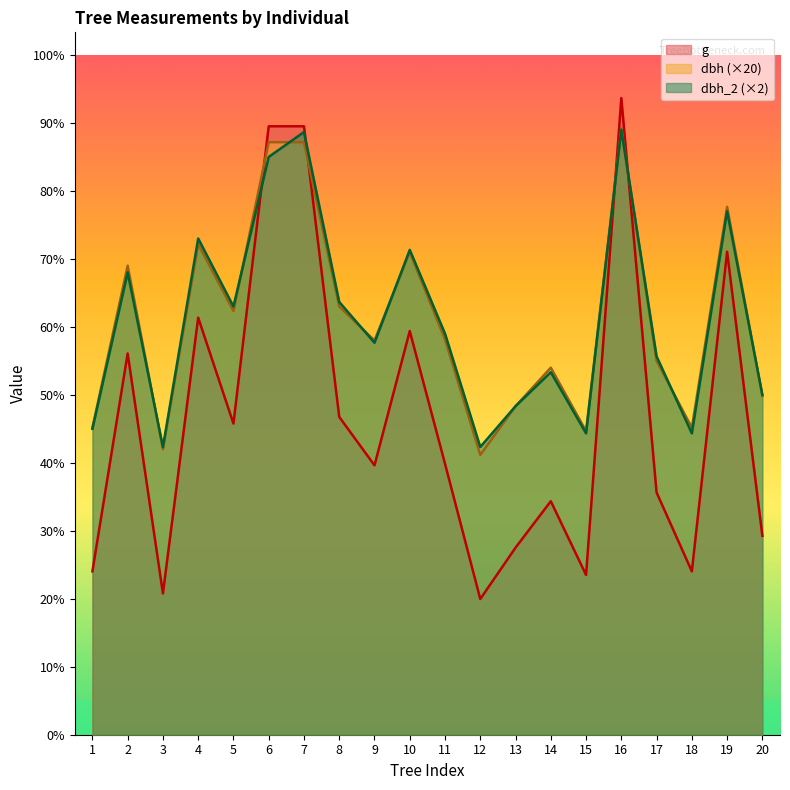

Which has a higher value, 6 or 2?

6